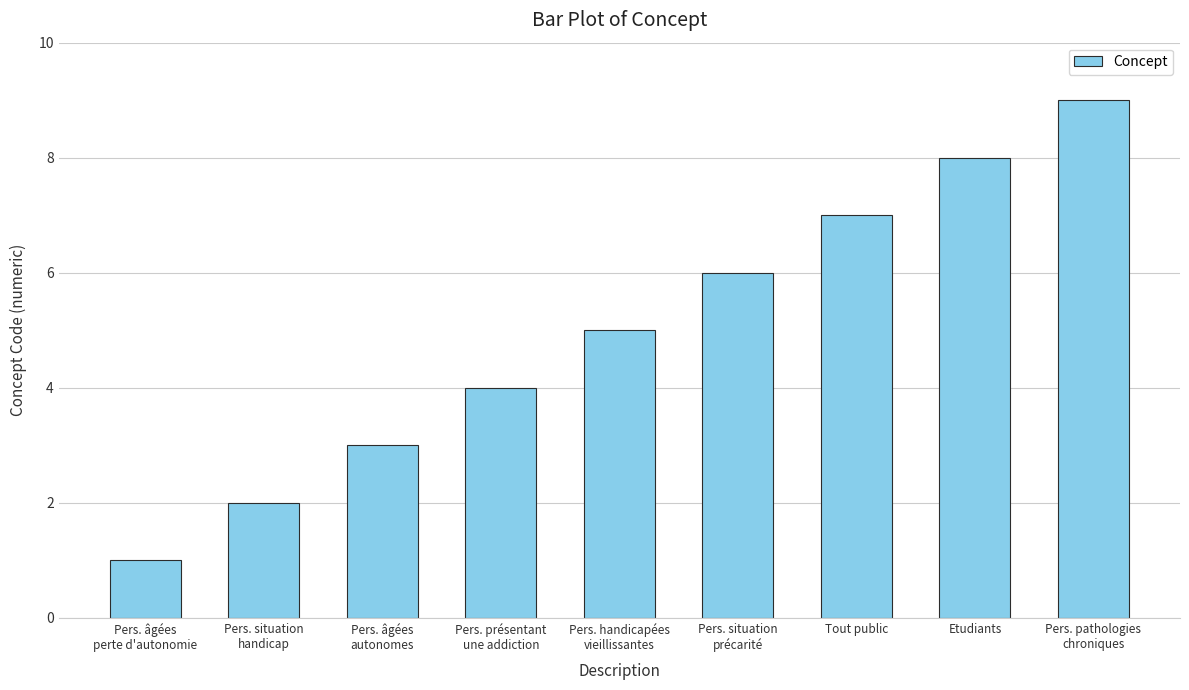

True or false: the data shows 4 at Pers. présentant
une addiction.

True